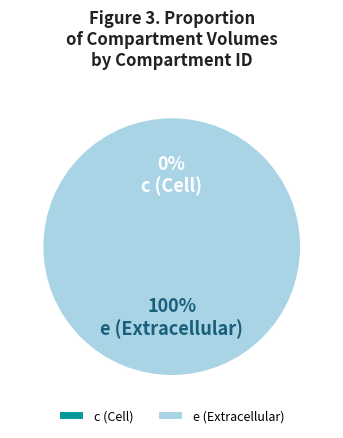

Is it true that c (Cell) is 0% of the pie?

True